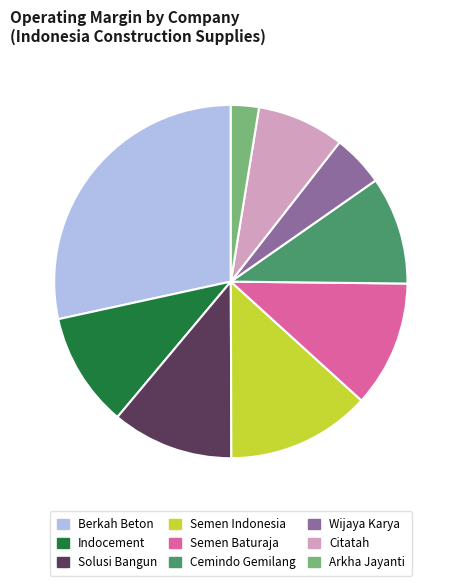

How many slices are in this pie chart?

9